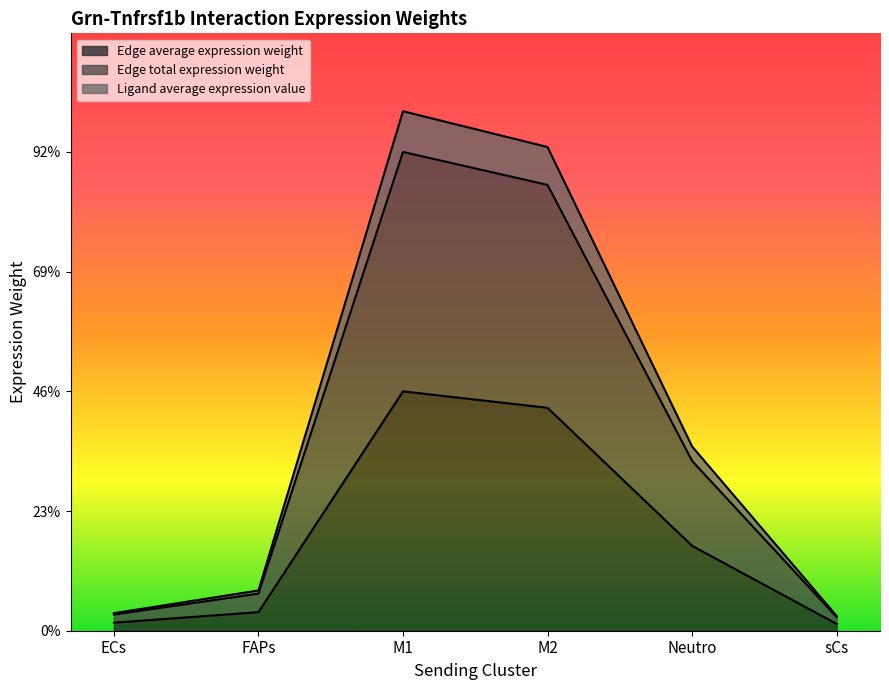

Which series has the largest total across all categories?

Ligand average expression value